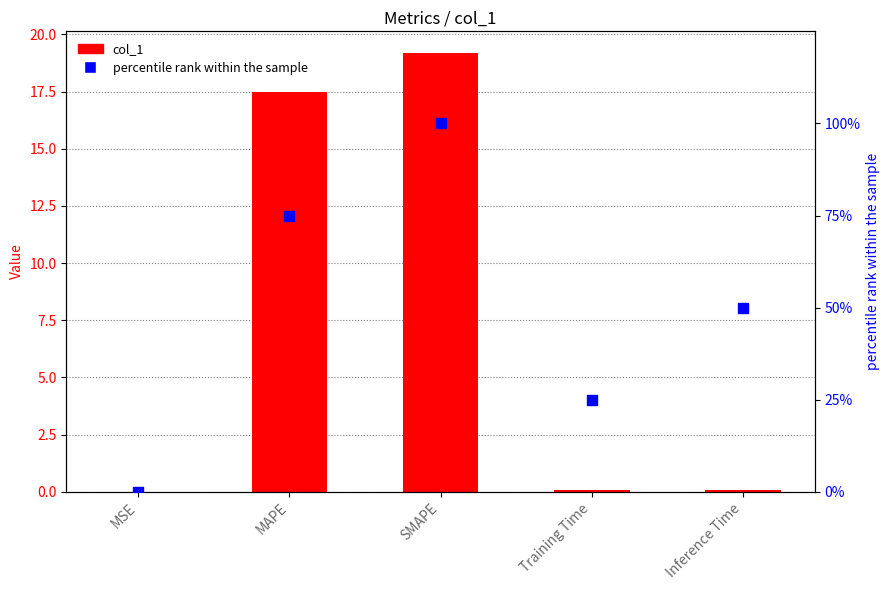

Which series contains the highest Y value?

percentile rank within the sample